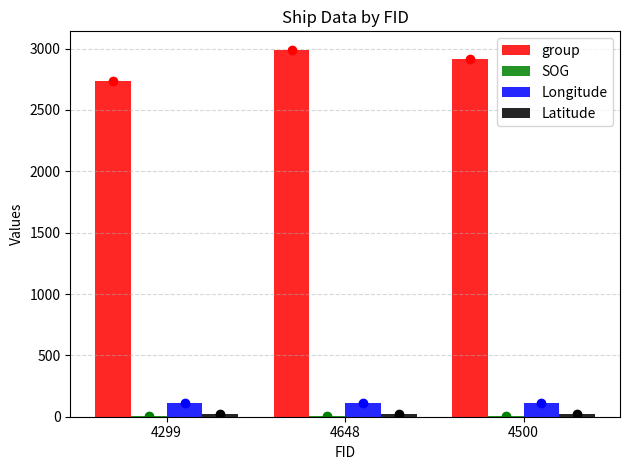

What are all the series names shown in the legend?

group, SOG, Longitude, Latitude